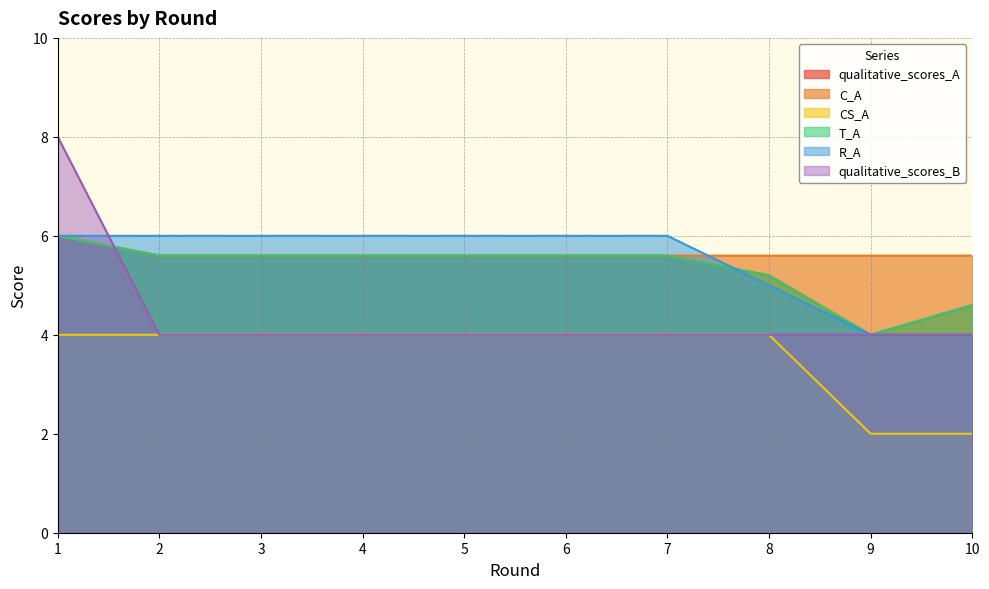

Does the chart display data point markers on the line(s)?

No